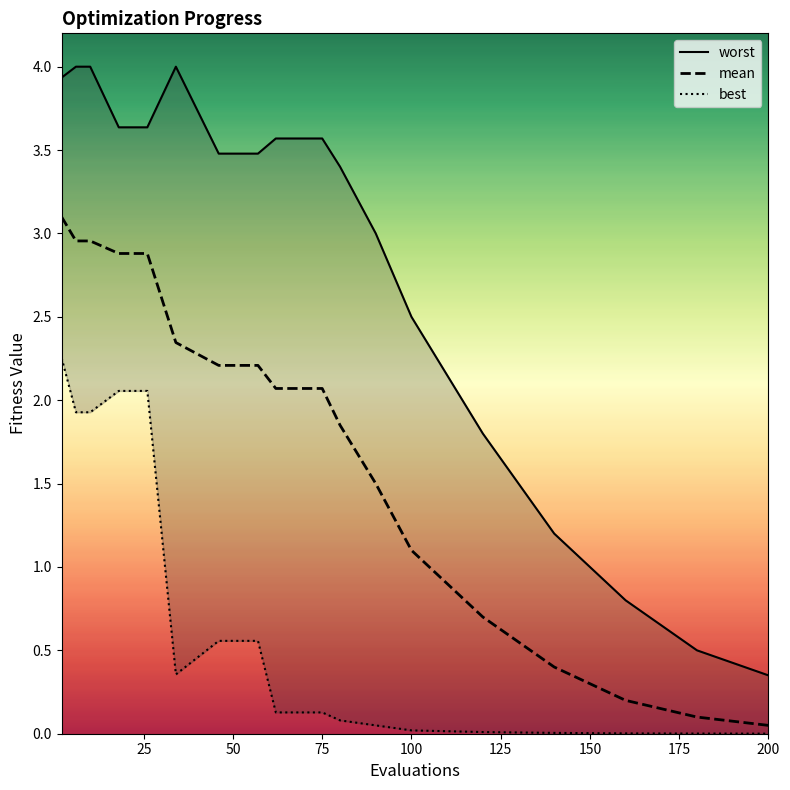

How many lines are shown in the chart?

3